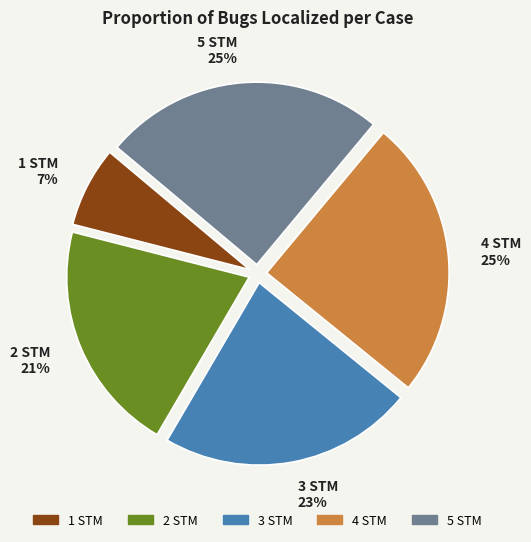

To the nearest percent, what is the difference between the 4 STM and 3 STM slice percentages?

2%